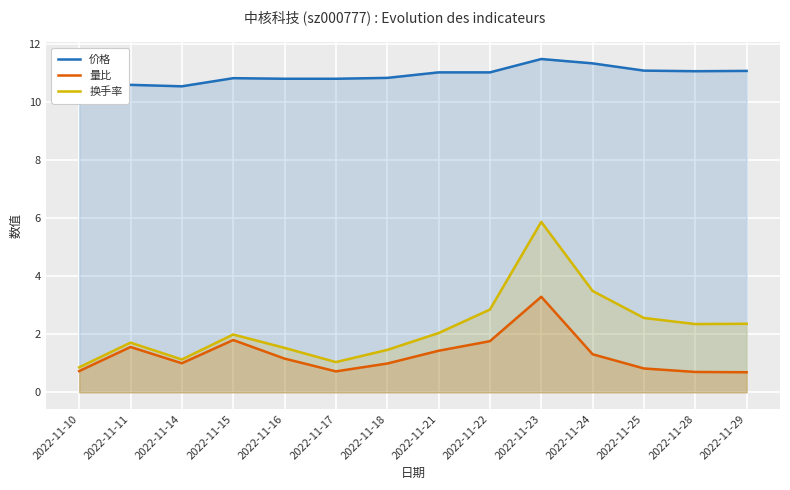

Reading right to left, extract all data points from this chart.

价格: 11.1	11.1	11.1	11.3	11.5	11.0	11.0	10.8	10.8	10.8	10.8	10.5	10.6	10.5
量比: 0.7	0.7	0.8	1.3	3.3	1.8	1.4	1.0	0.7	1.2	1.8	1.0	1.6	0.7
换手率: 2.4	2.4	2.6	3.5	5.9	2.9	2.0	1.5	1.0	1.5	2.0	1.1	1.7	0.9